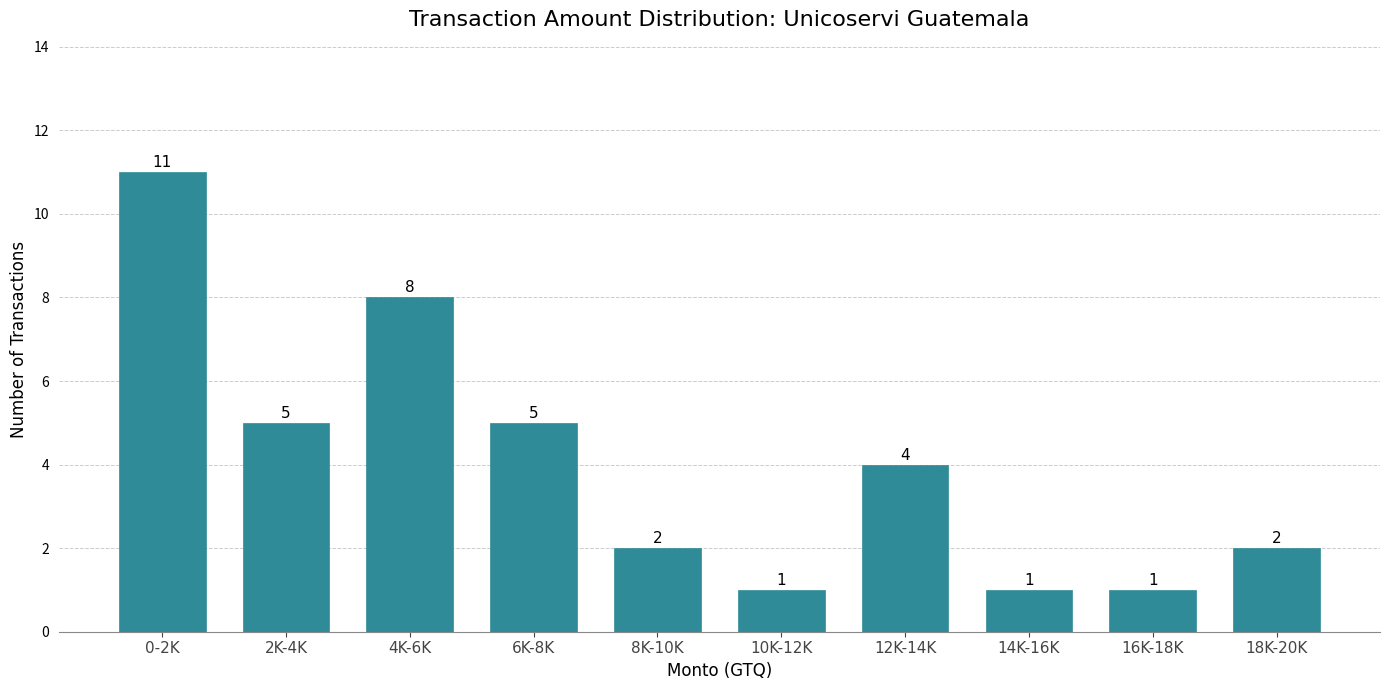

Reading left to right, list all the values displayed in this chart.

11	5	8	5	2	1	4	1	1	2